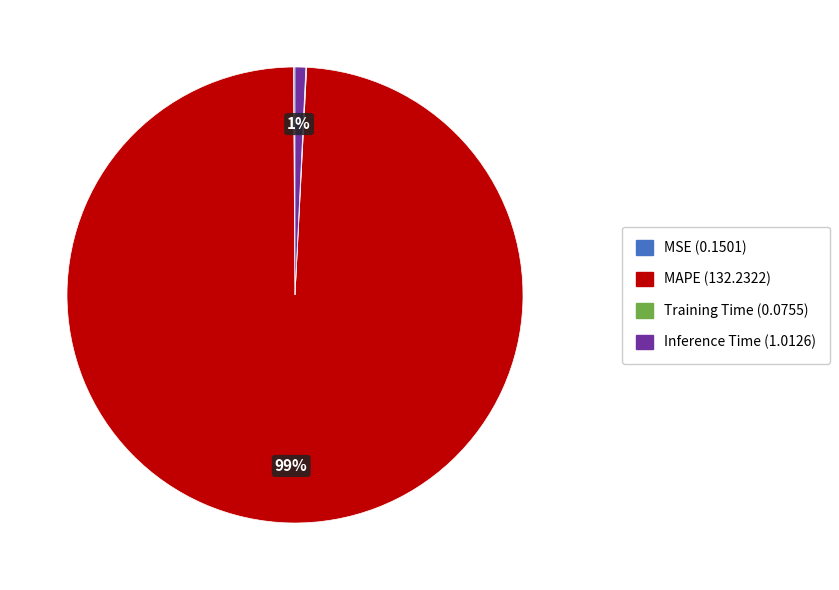

To the nearest percent, what is the difference between the largest and smallest slice percentages?

99%